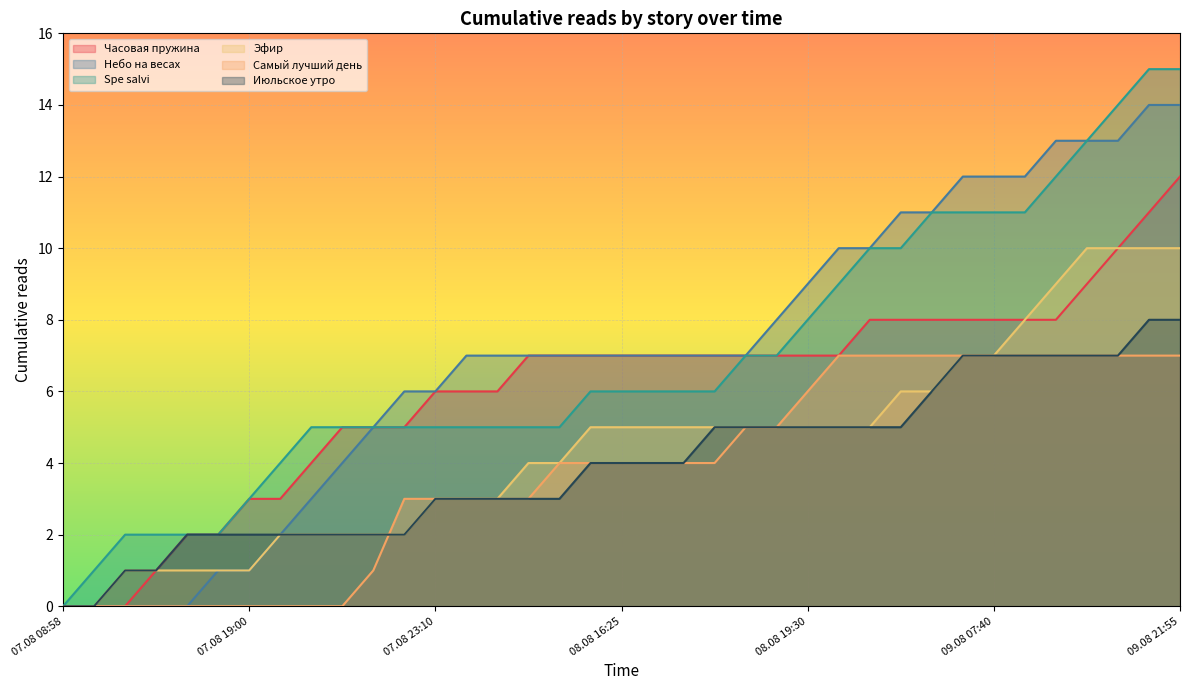

True or false: Spe salvi and Самый лучший день cross at least once.

False